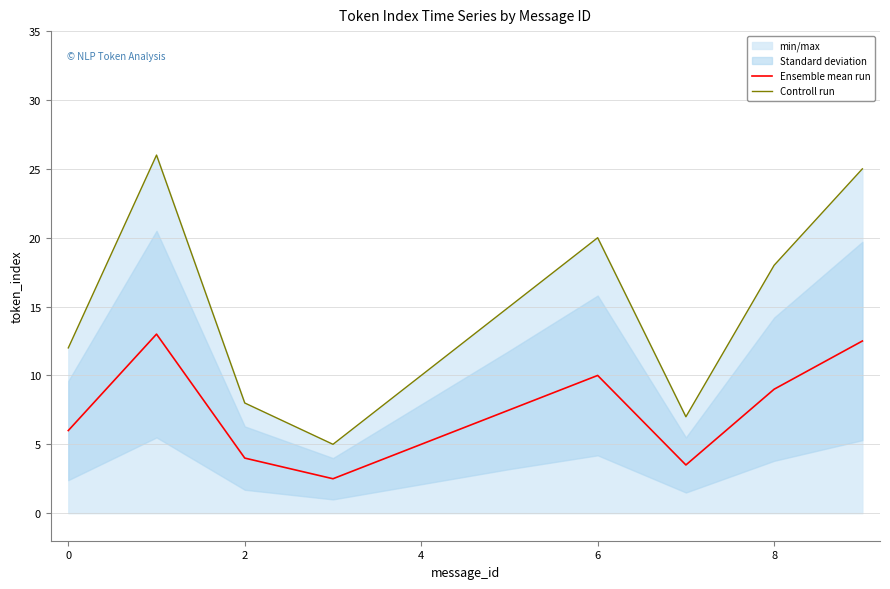

Which series has the largest total across all categories?

Controll run